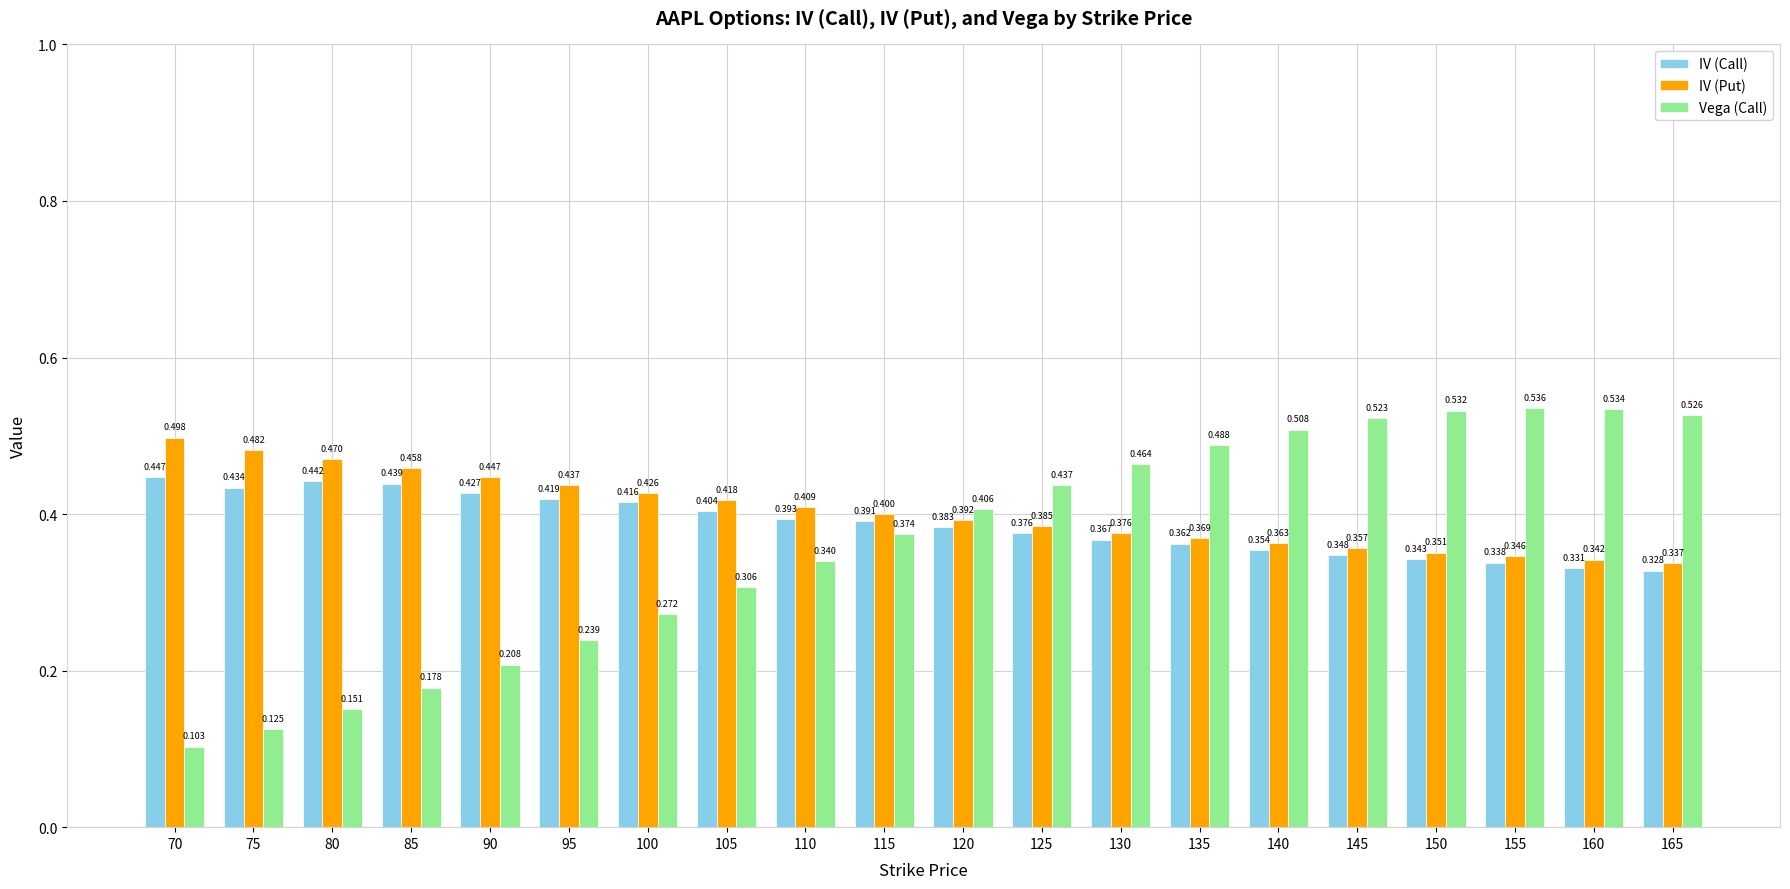

List the labels in order of IV (Put) value, smallest first.

165, 160, 155, 150, 145, 140, 135, 130, 125, 120, 115, 110, 105, 100, 95, 90, 85, 80, 75, 70